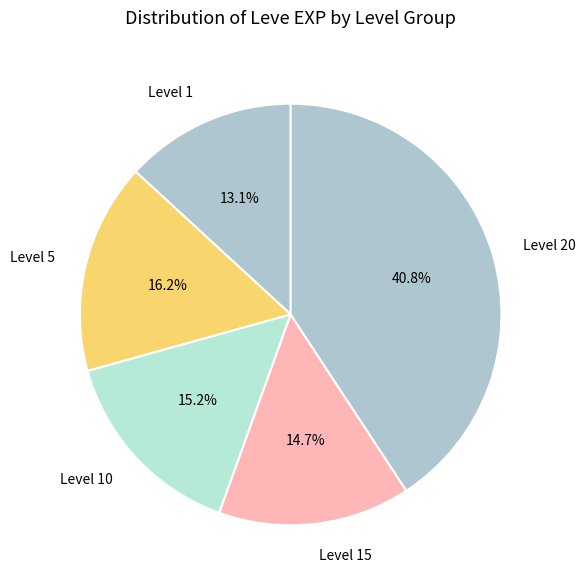

Is there a majority slice in this chart?

No